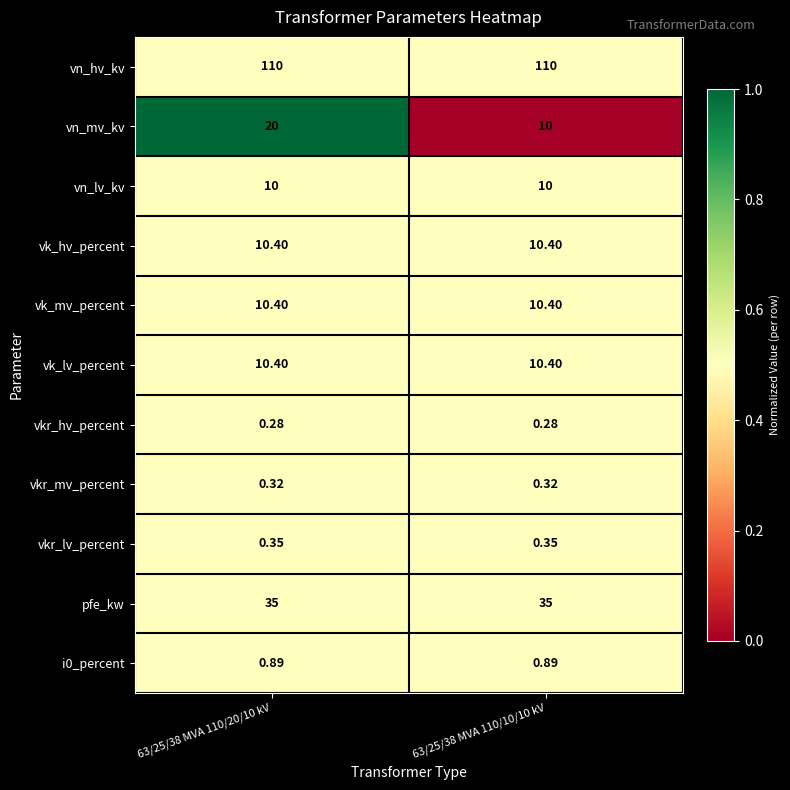

Which series has the largest total across all categories?

vn_hv_kv